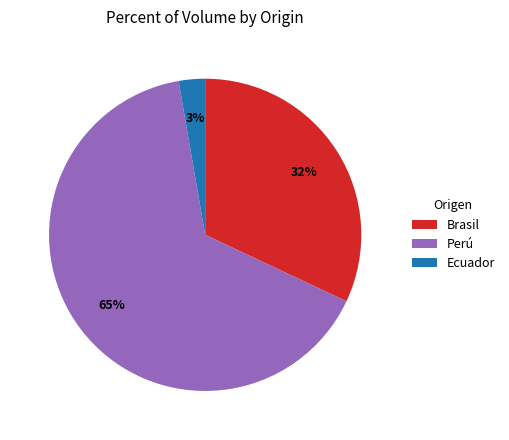

To the nearest percent, what percentage of the pie is Ecuador?

3%